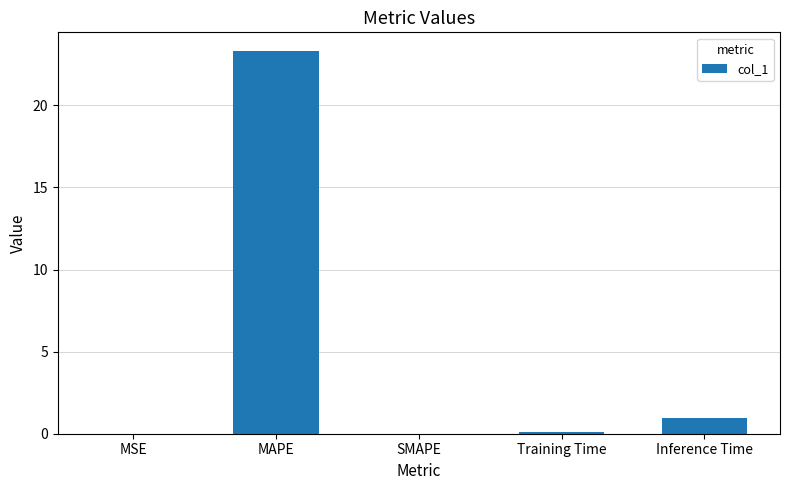

What is the average value?

4.9